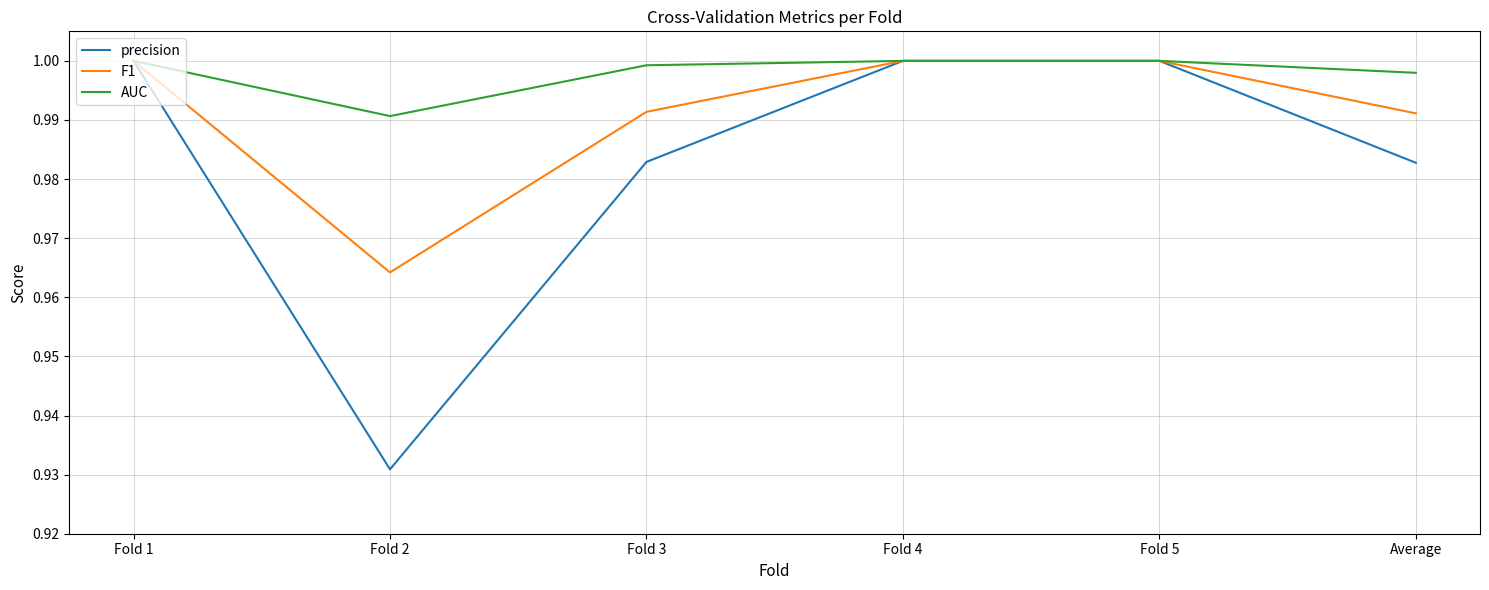

Is it true that AUC equals 0.5 at Fold 5?

False